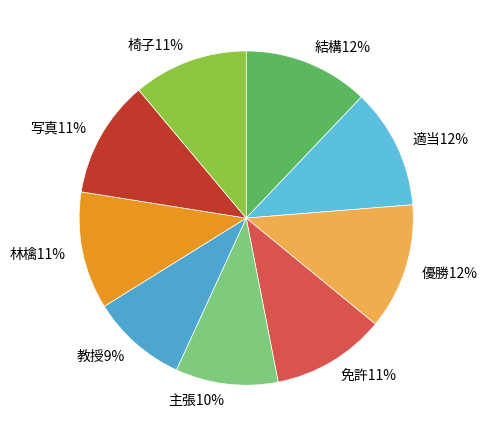

How many segments does this pie chart have?

9